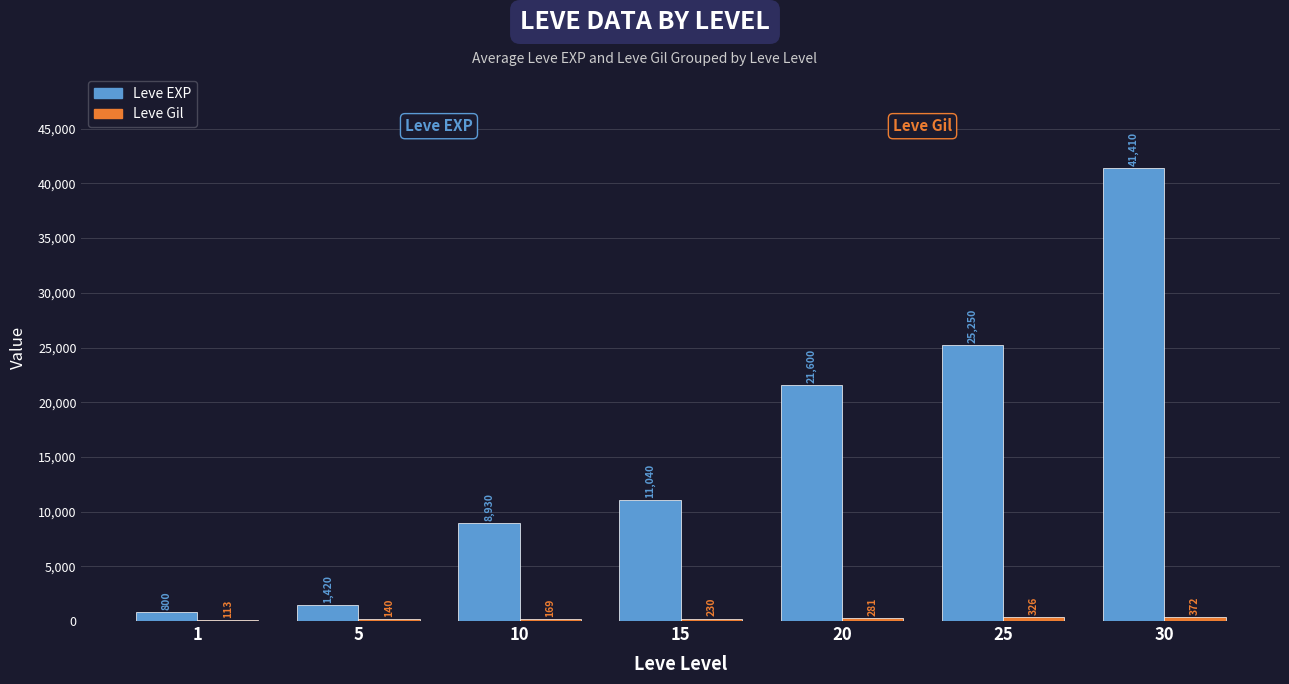

Between 5 and 20, which series saw the biggest shift?

Leve EXP